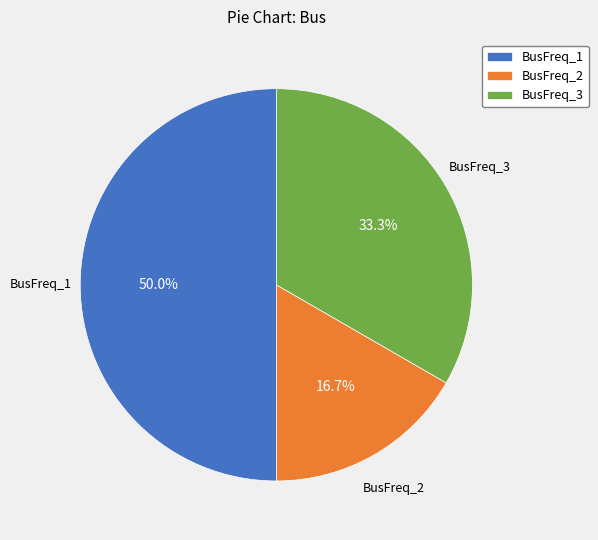

Which category has the smallest portion of the pie?

BusFreq_2